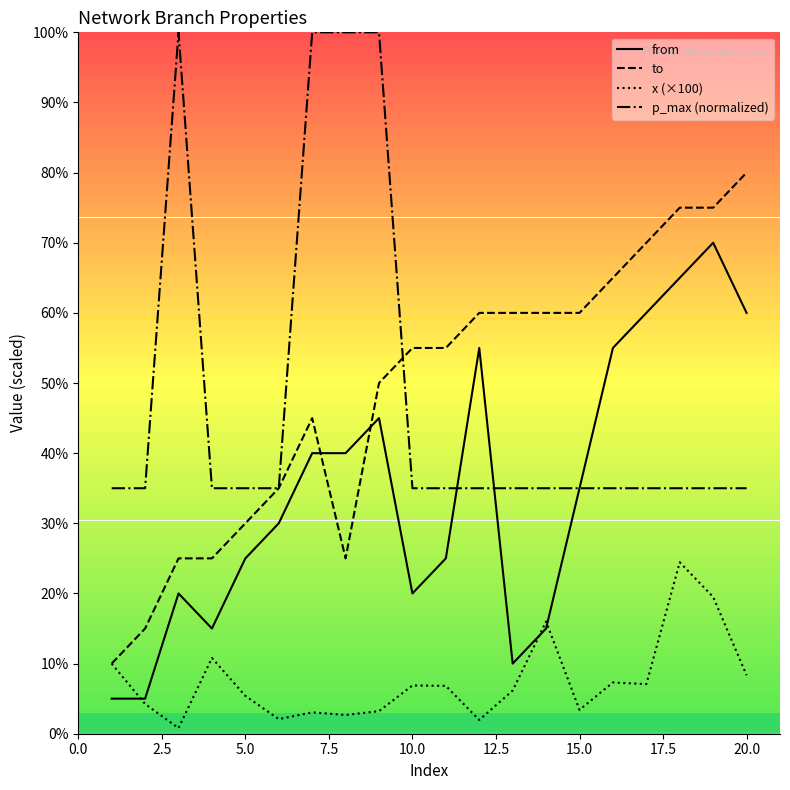

True or false: x (×100) has a value of 6.9 at 10.0.

True